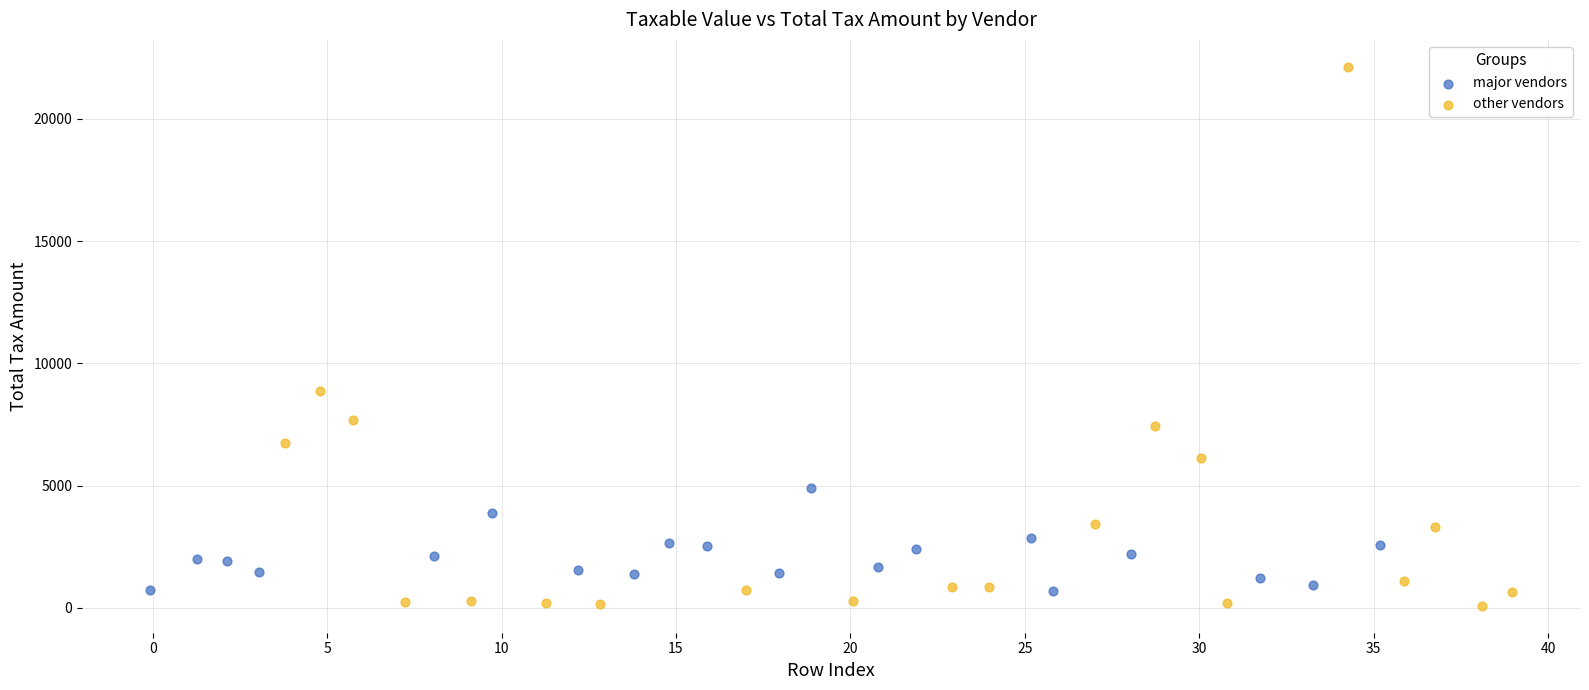

Which series reaches the maximum Y coordinate?

other vendors